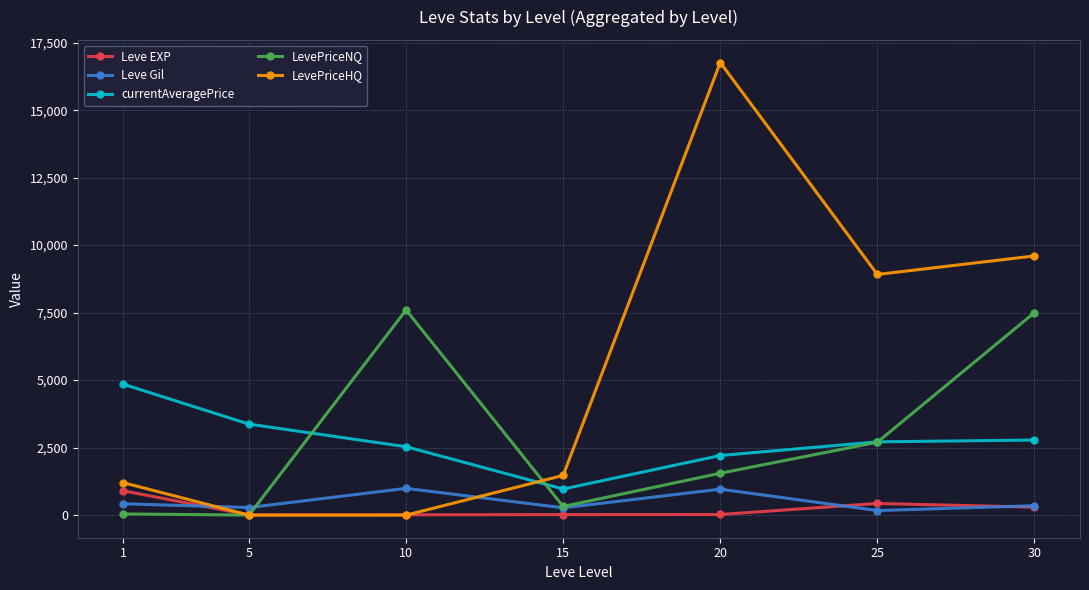

True or false: Leve EXP and LevePriceNQ cross at least once.

True